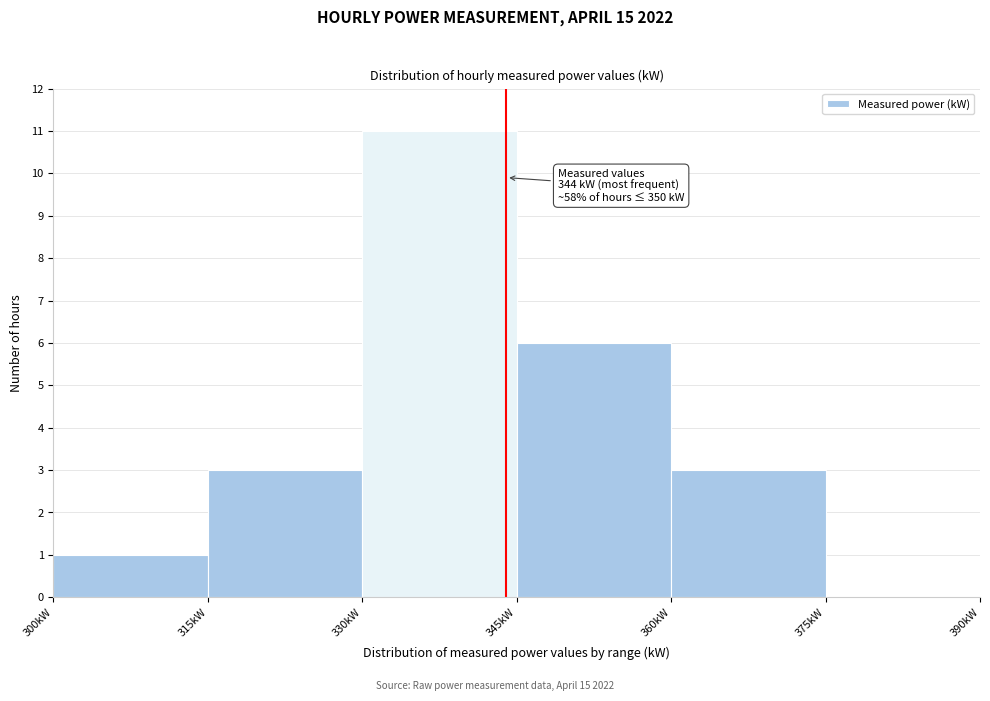

Which range on the x-axis has the tallest bar?

330 to 345